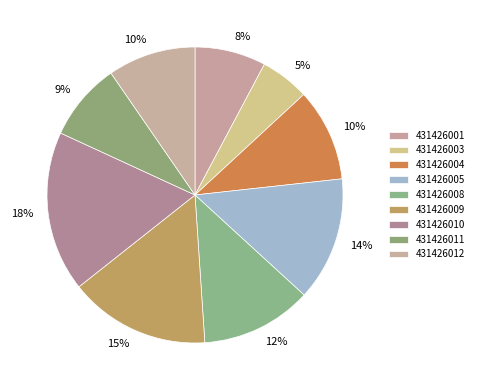

Which category has the smallest portion of the pie?

431426003